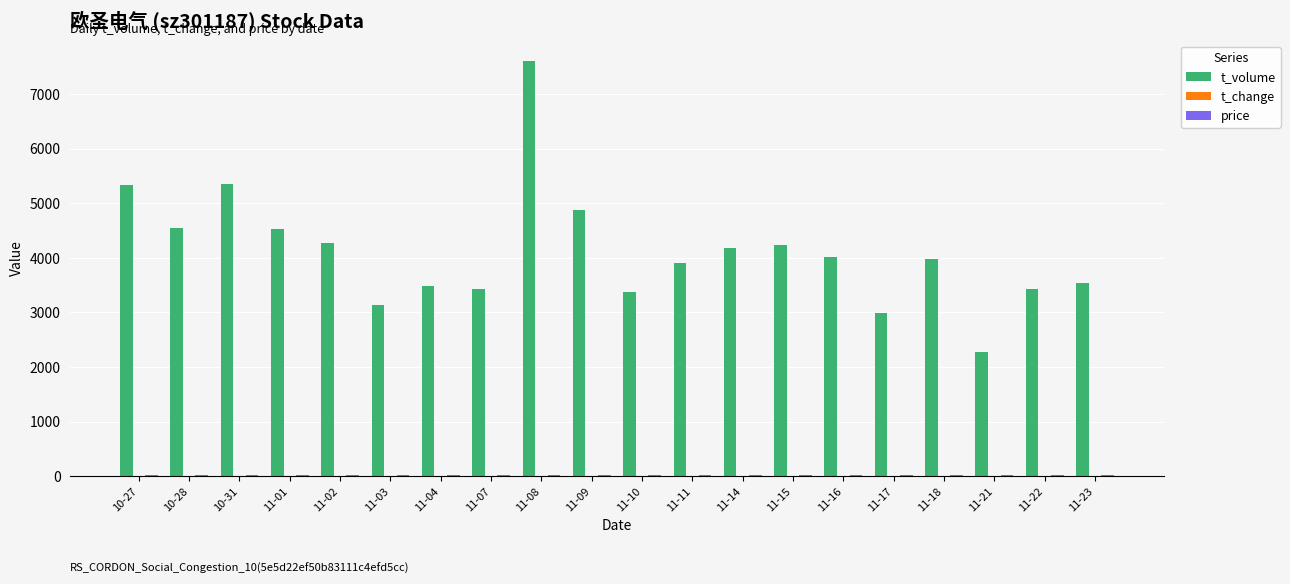

At which label does t_volume reach its peak?

11-08